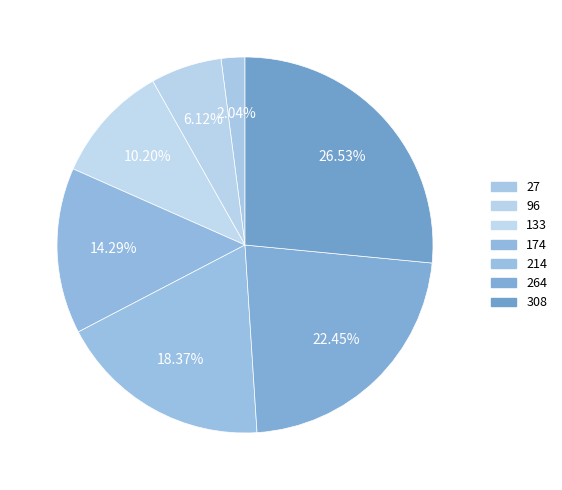

How many slices are in this pie chart?

7